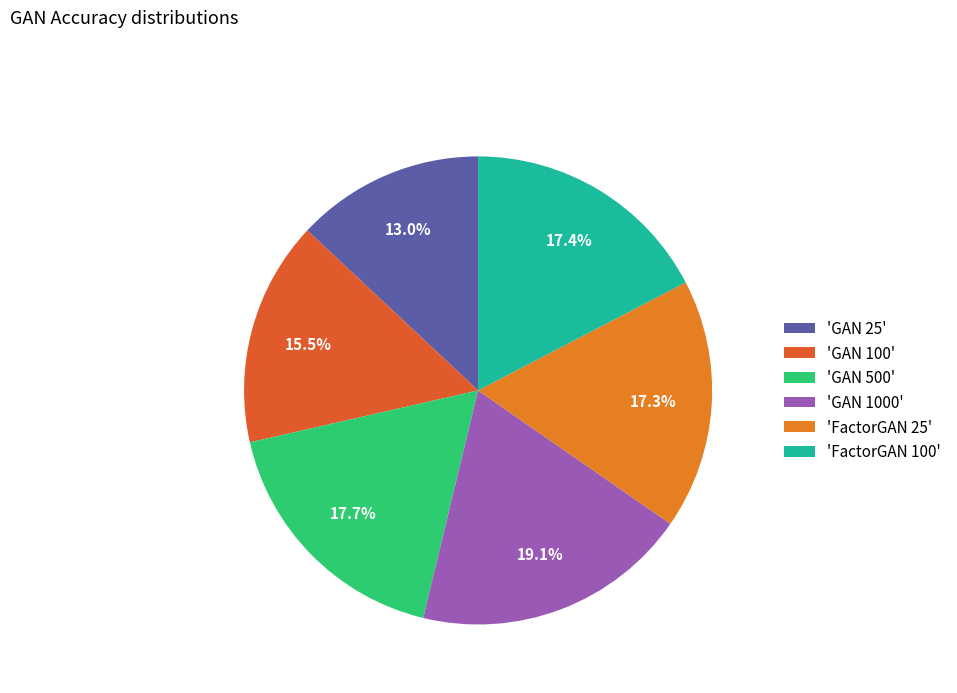

What is the smallest slice in the pie chart?

'GAN 25'